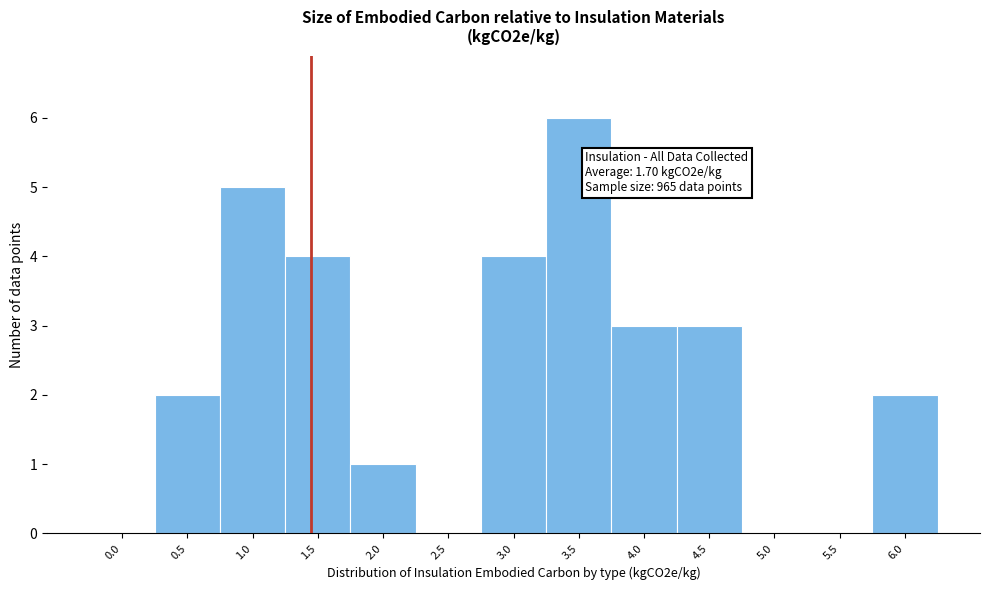

Reading left to right, extract all data points from this chart.

0.0=0	0.5=2	1.0=5	1.5=4	2.0=1	2.5=0	3.0=4	3.5=6	4.0=3	4.5=3	5.0=0	5.5=0	6.0=2